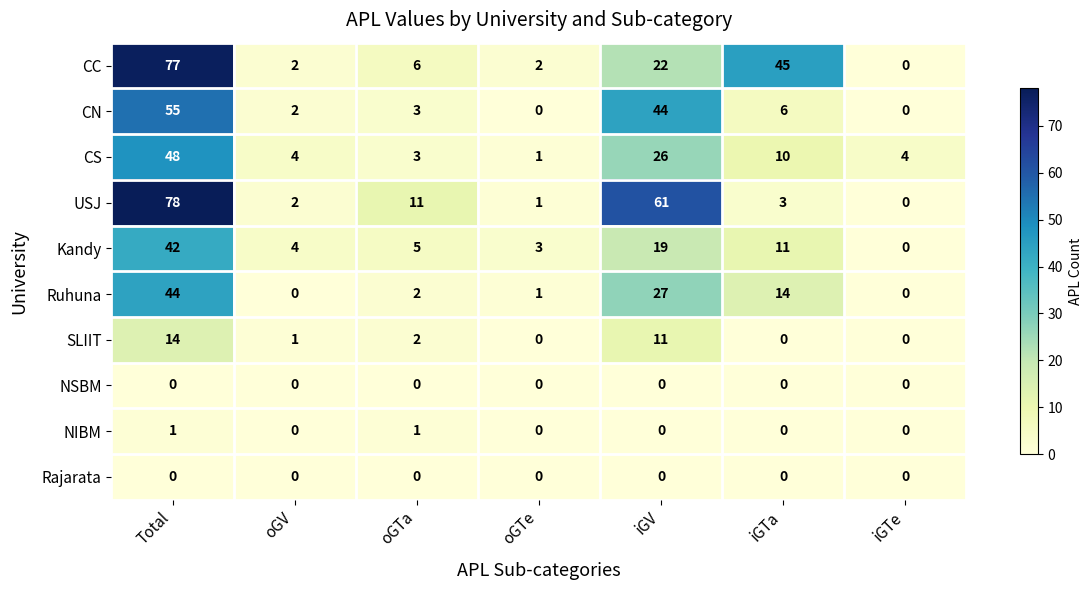

Between oGV and oGTe, which series saw the biggest shift?

CS